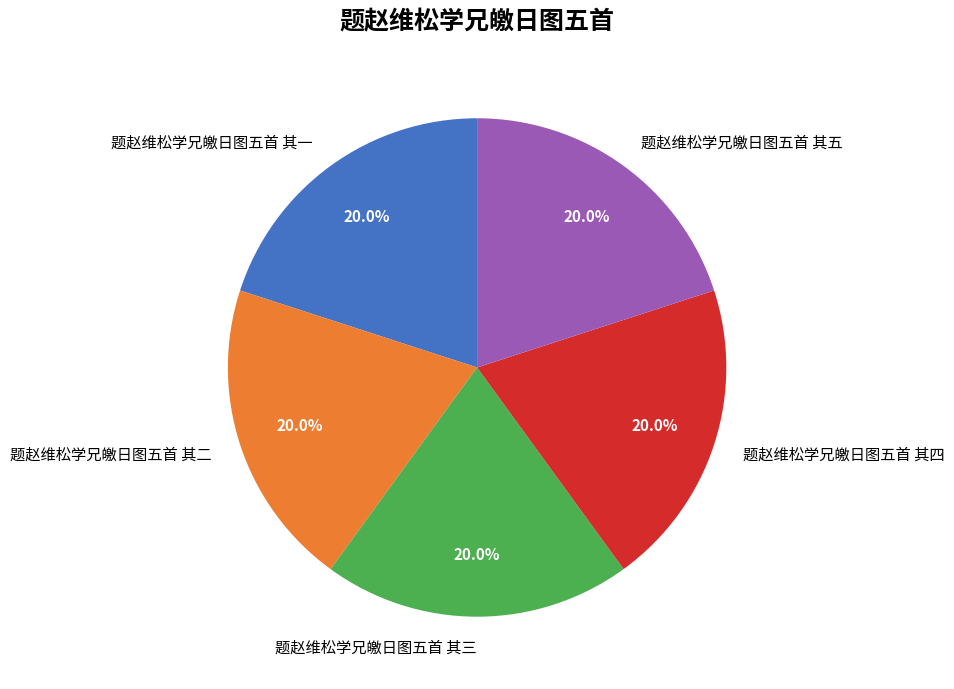

Is there any slice that represents more than half of the pie?

No